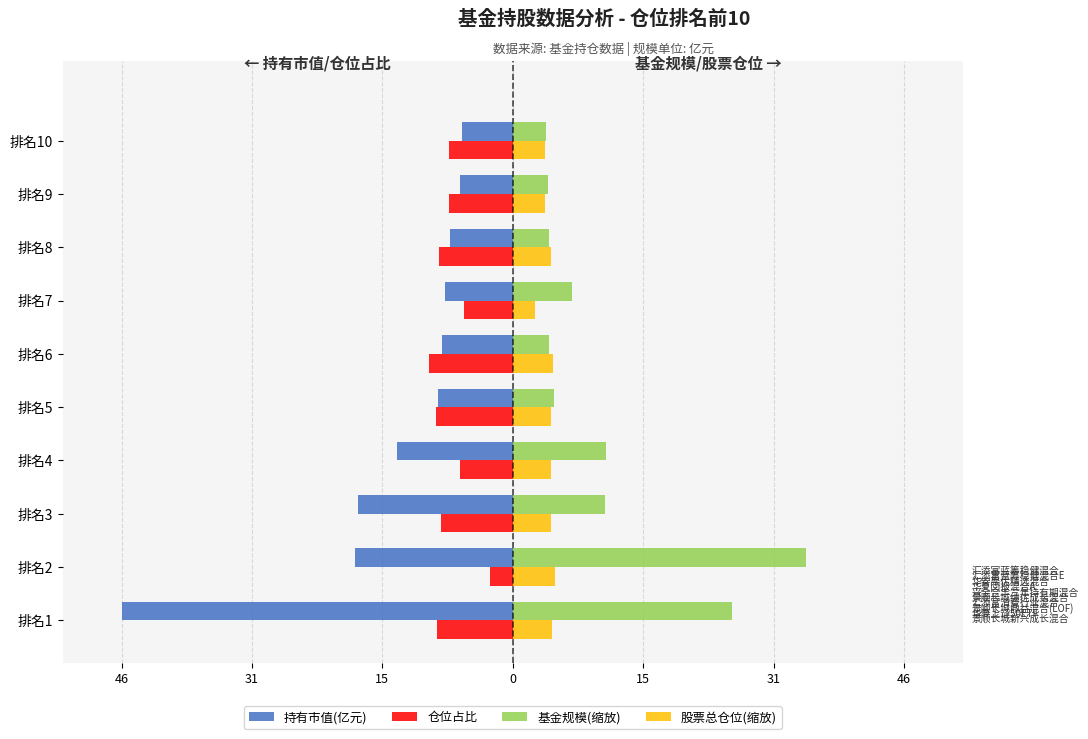

What are all the series names shown in the legend?

持有市值(亿元), 仓位占比, 基金规模(缩放), 股票总仓位(缩放)